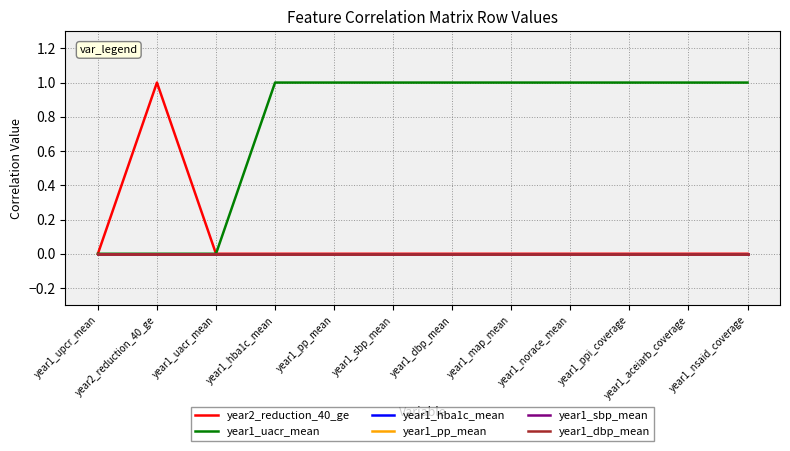

Does the chart have visible grid lines?

Yes